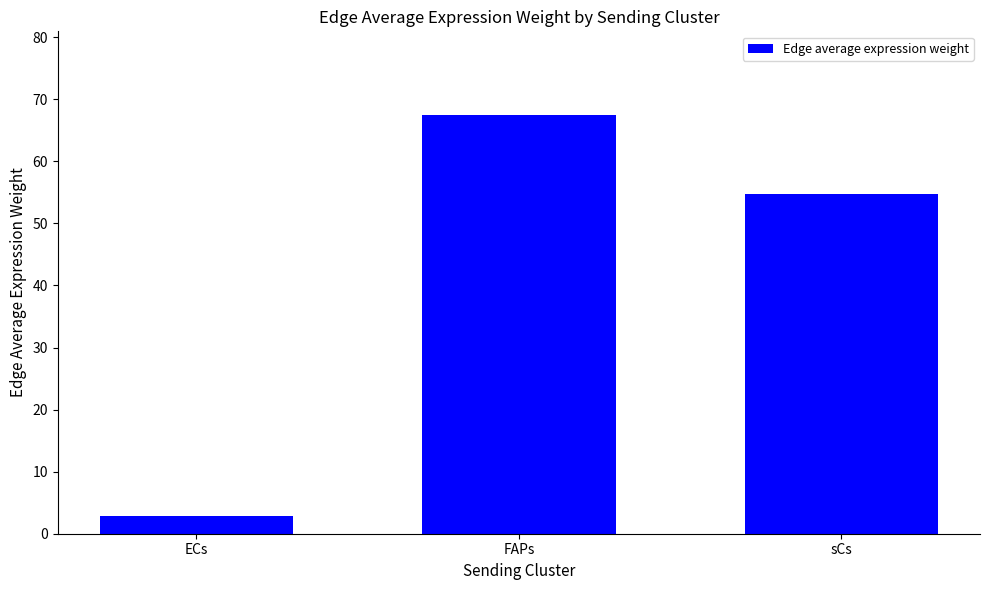

Reading left to right, what are all the values shown in this chart?

2.9	67.4	54.7